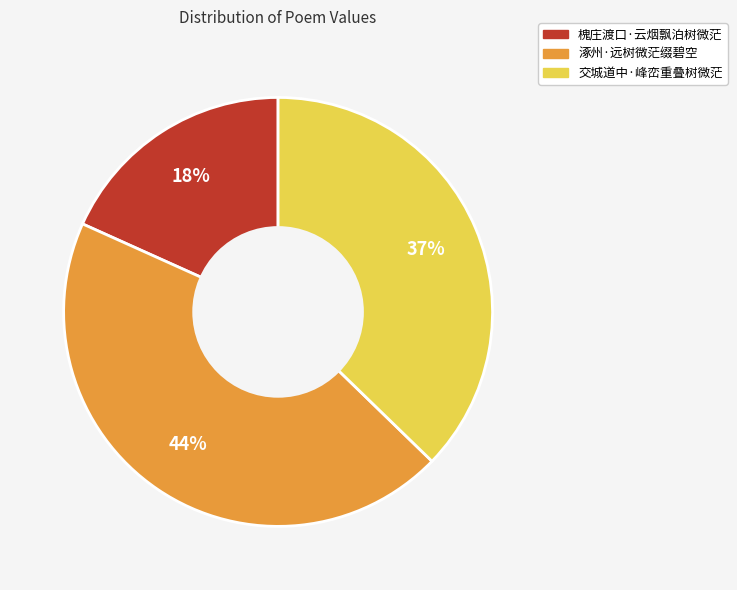

What percentage is the 槐庄渡口·云烟飘泊树微茫 slice, to the nearest percent?

18%